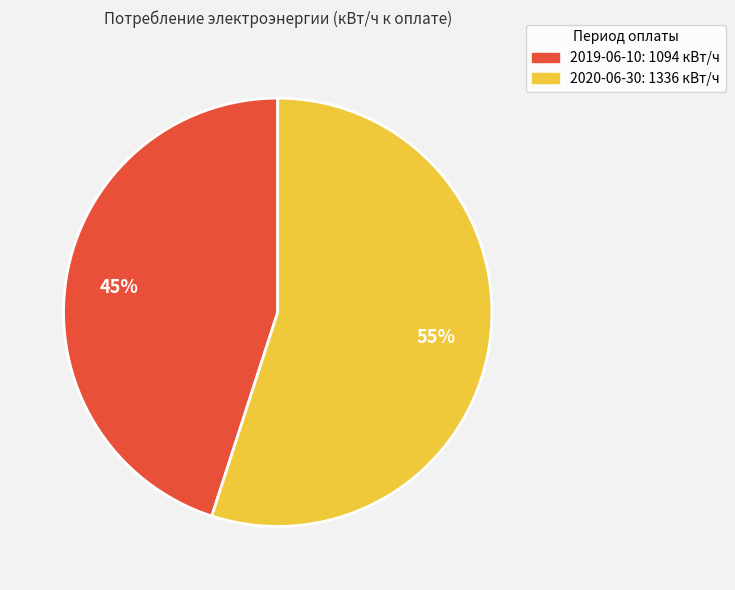

Is there a majority slice in this chart?

Yes